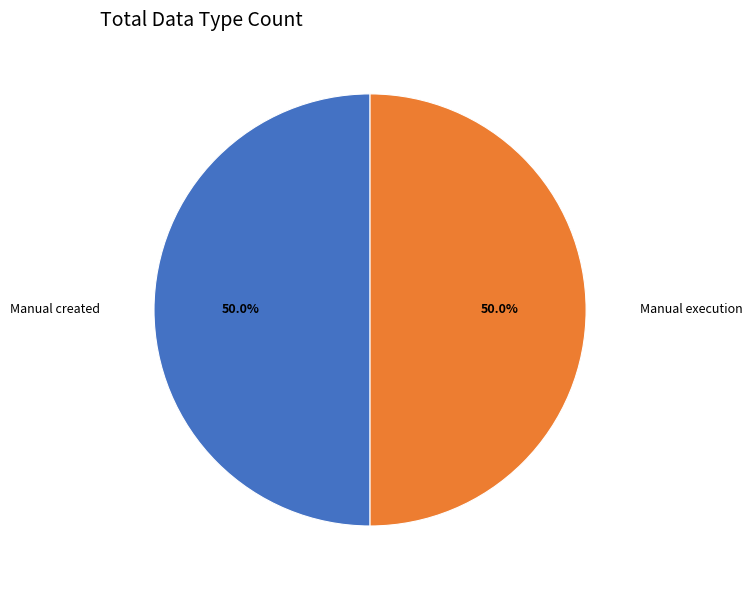

To the nearest percent, what is the difference between the largest and smallest slice percentages?

0%